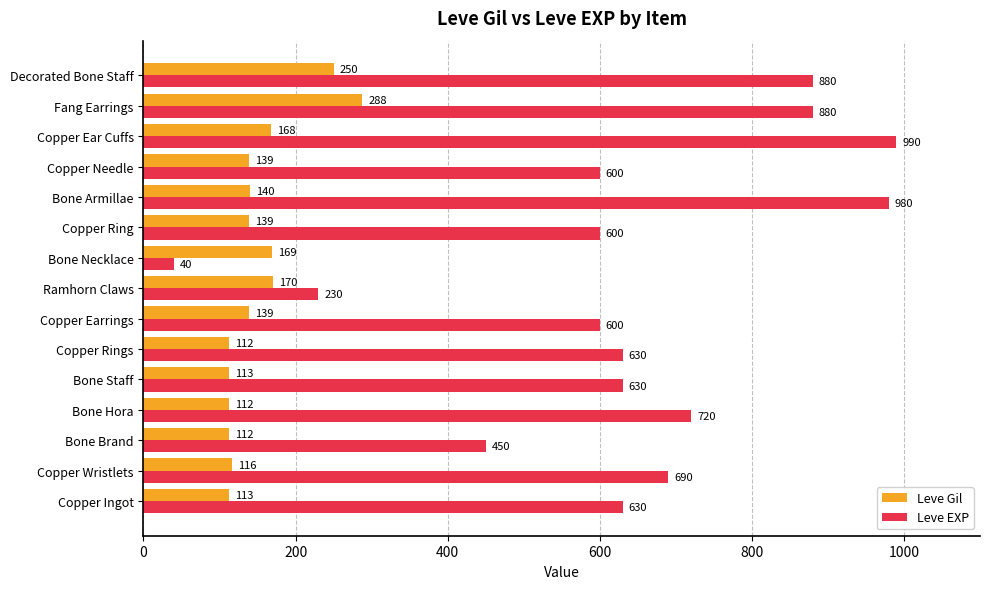

Rank the series by their maximum value, from lowest to highest.

Leve Gil, Leve EXP